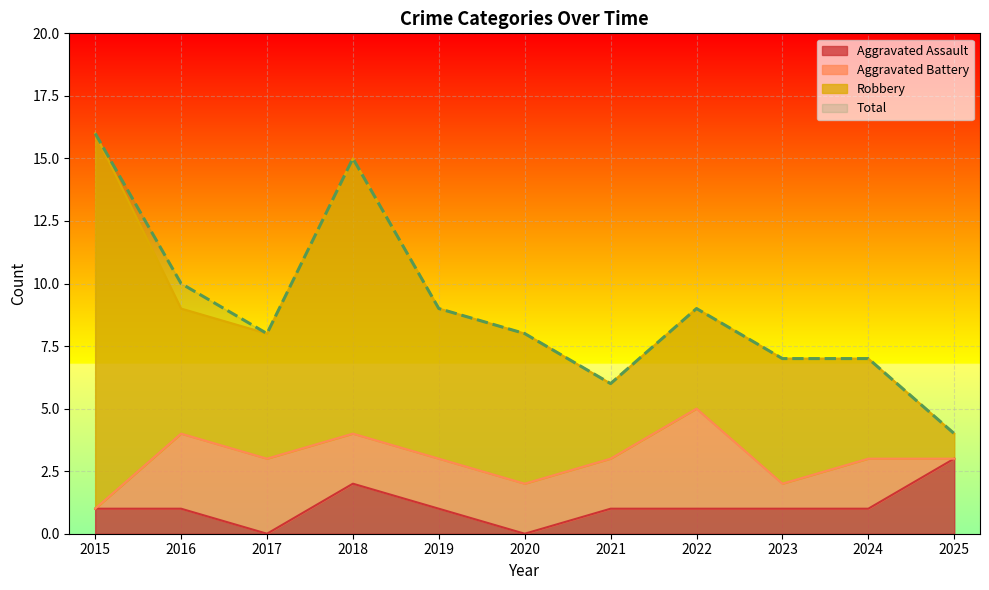

True or false: Aggravated Assault and Total cross at least once.

False